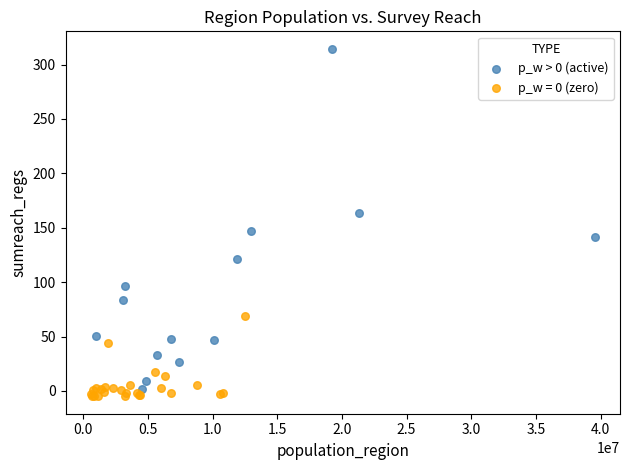

Which series has the largest Y range (max minus min)?

p_w > 0 (active)